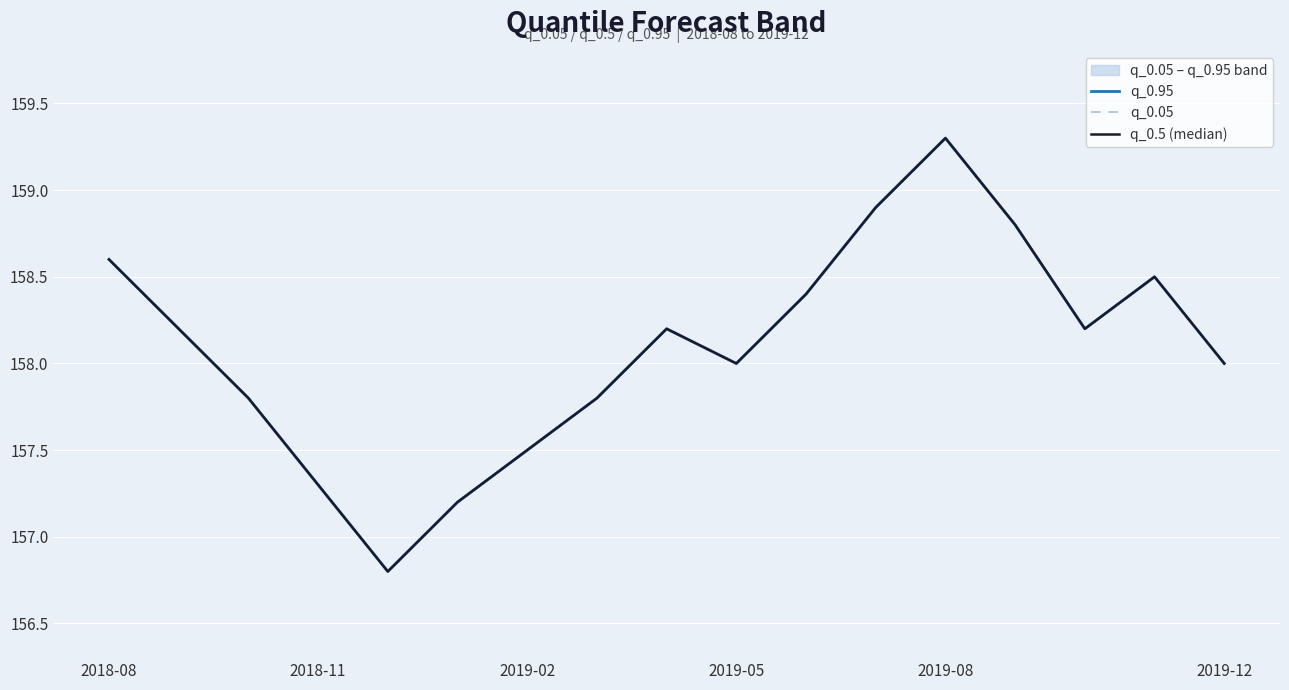

Which series changed the most between 2018-11 and 2019-08?

q_0.95